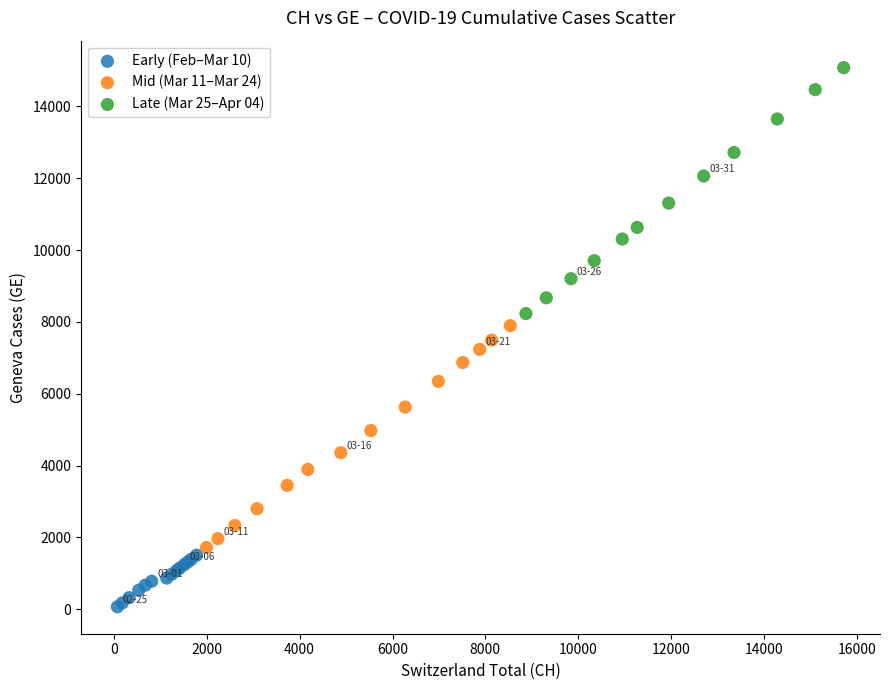

Which series reaches the maximum Y coordinate?

Late (Mar 25–Apr 04)